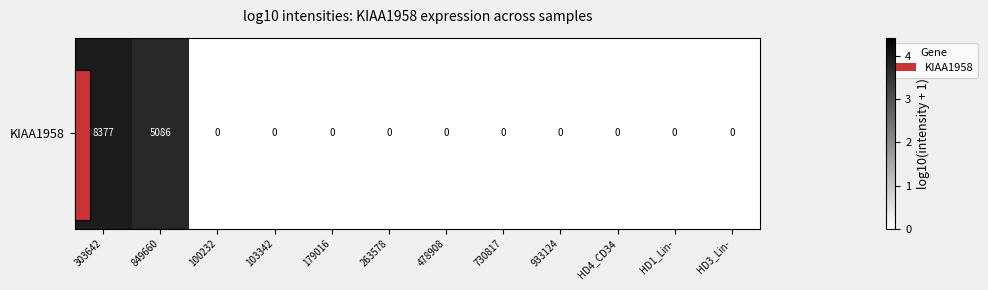

The chart shows a value of -1.8 at 263578. True or false?

False